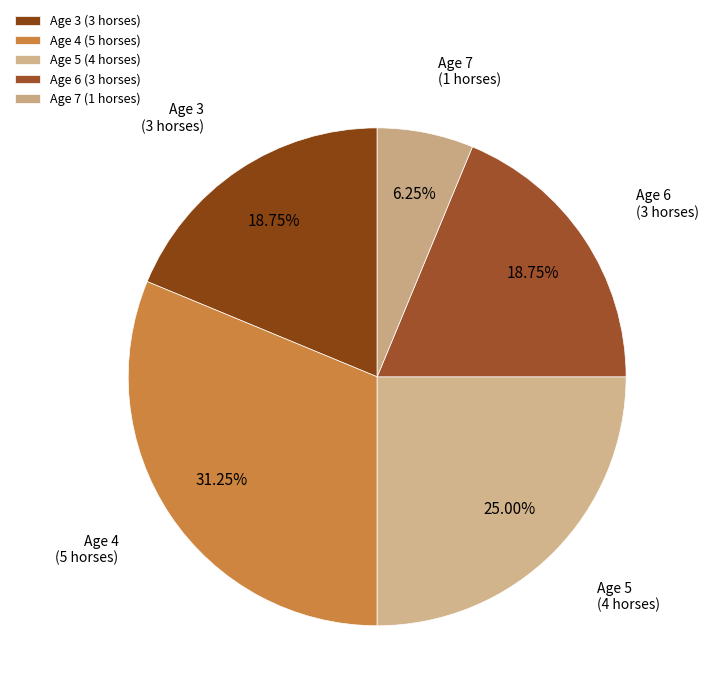

The Age 6 slice represents 24% of the pie. True or false?

False